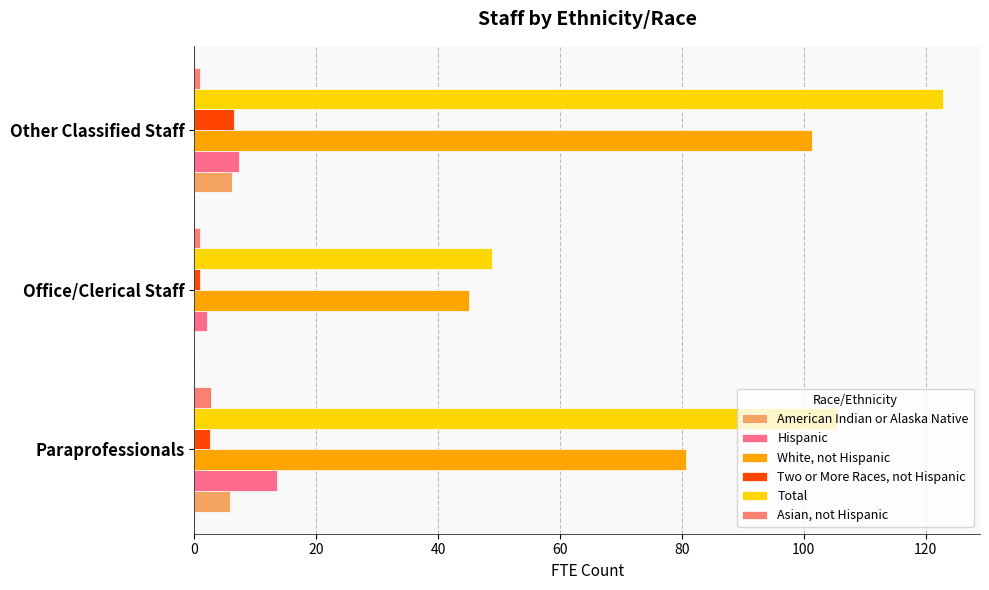

How many data points does each series have?

3